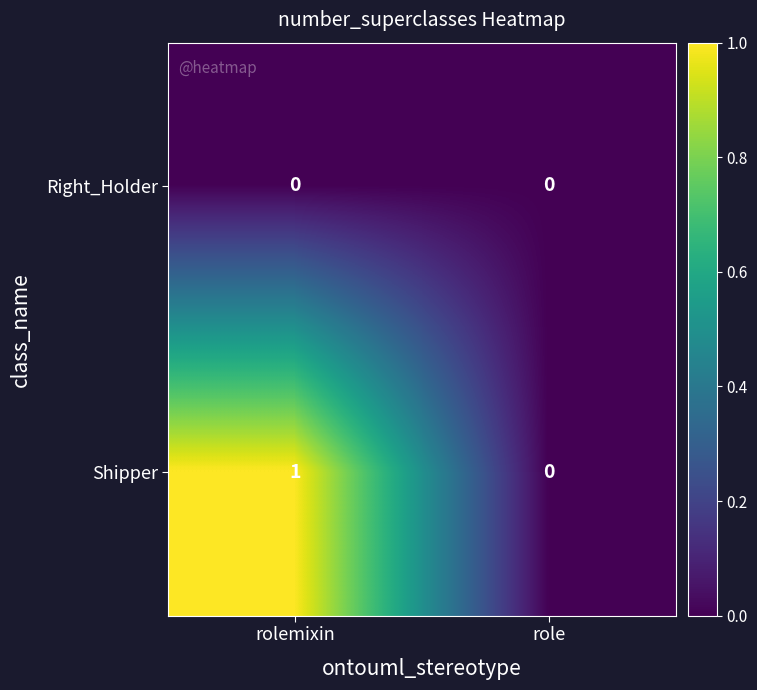

List the series in order of their overall mean, highest first.

Shipper, Right_Holder